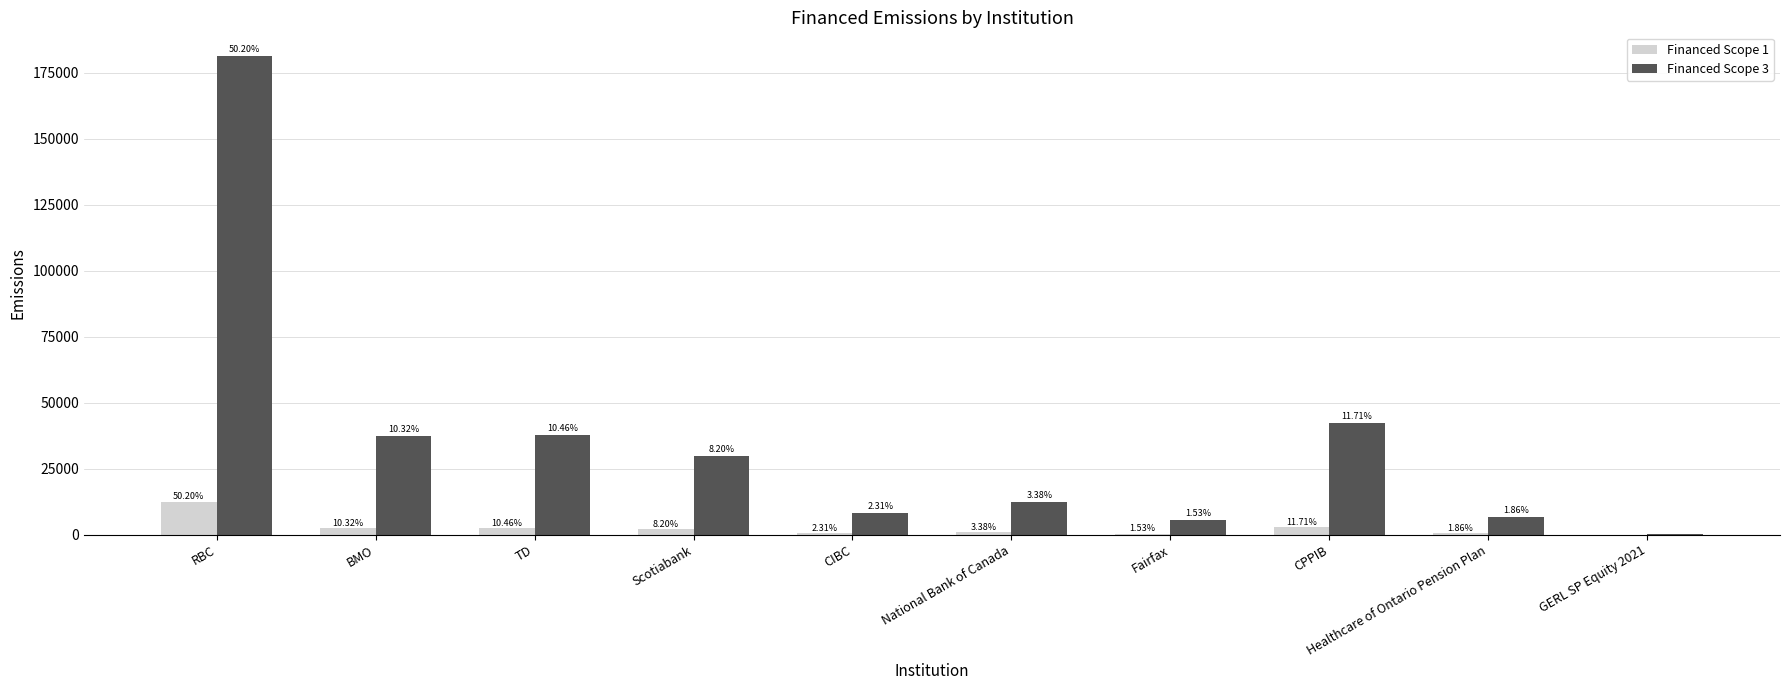

Does the chart contain stacked bars?

No